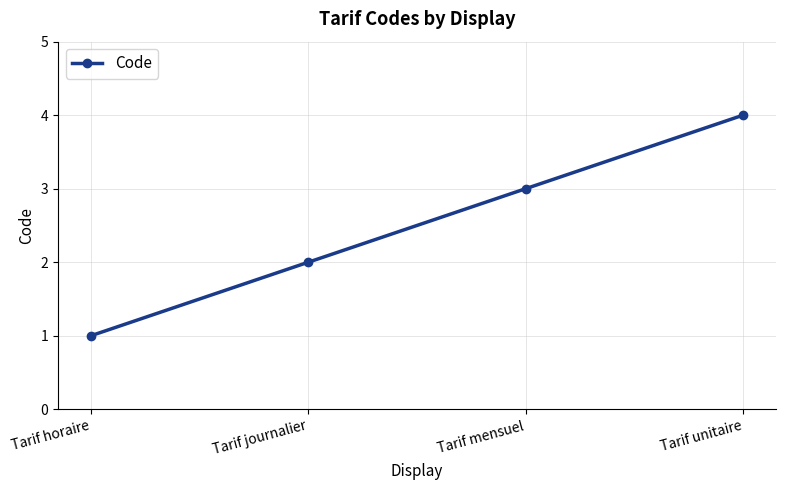

Is it true that the value at Tarif mensuel is 4?

False